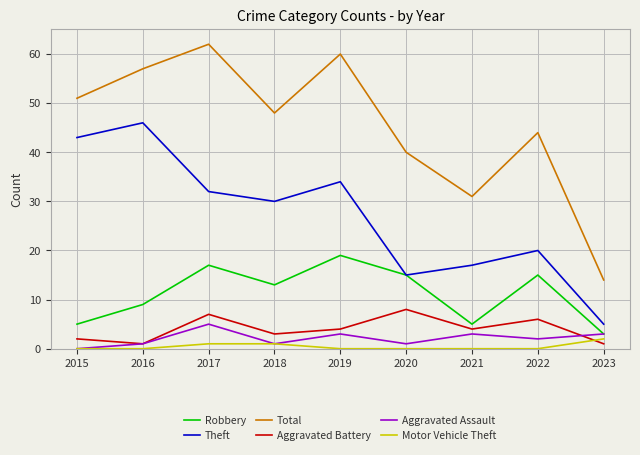

What is the spread (max minus min) of values at 2015?

51